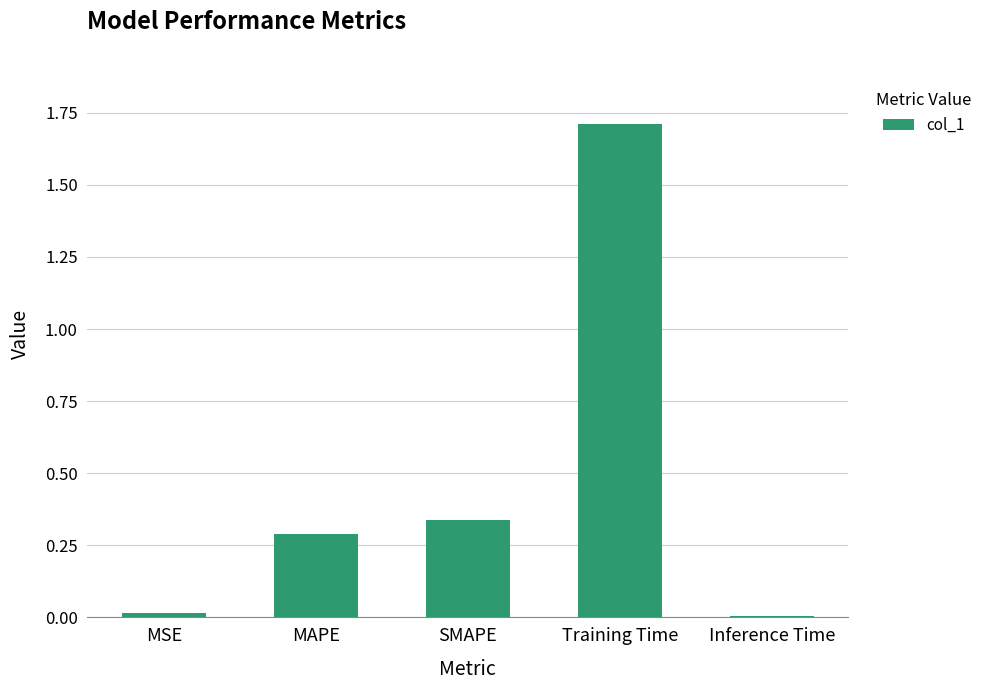

Count the number of categories in the chart.

5